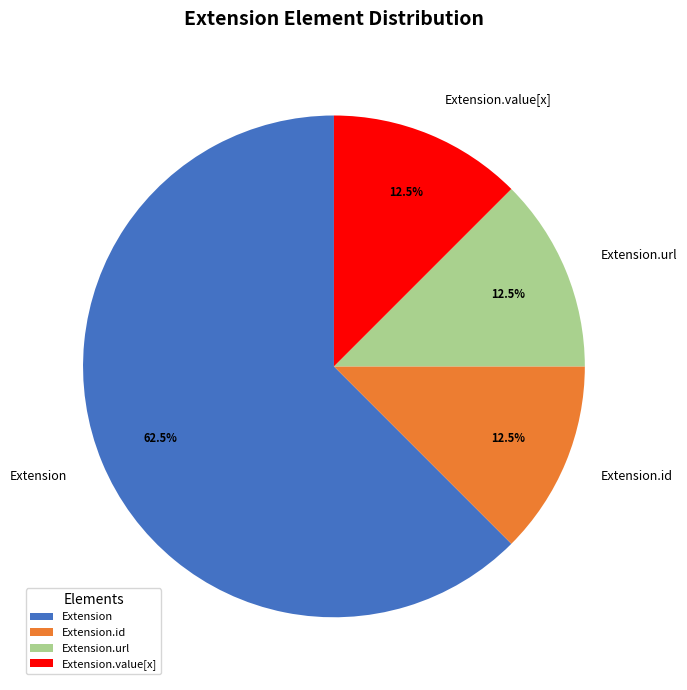

What is the largest slice in the pie chart?

Extension